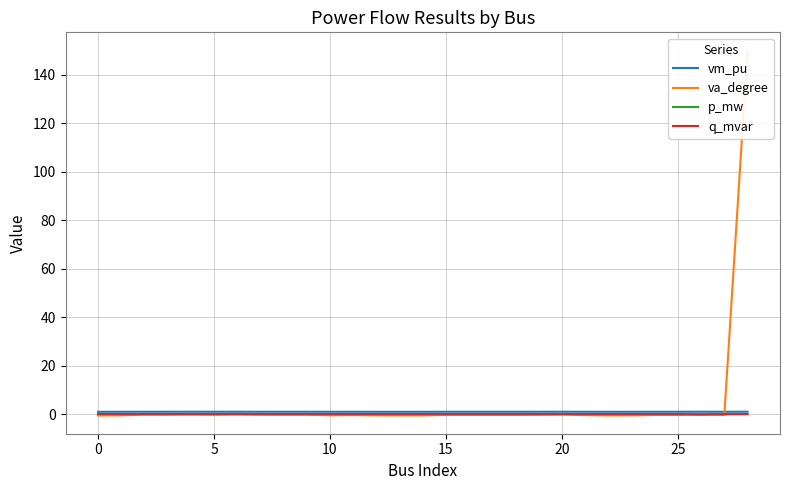

Is it true that q_mvar equals 0.0 at 25?

True